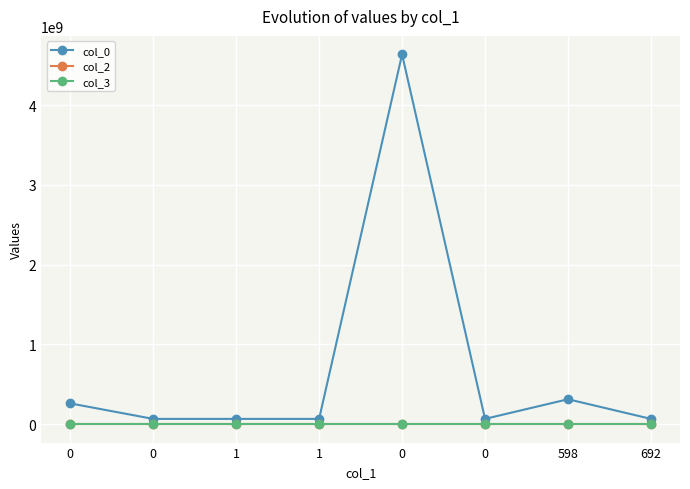

What is the maximum value for col_3?

1710